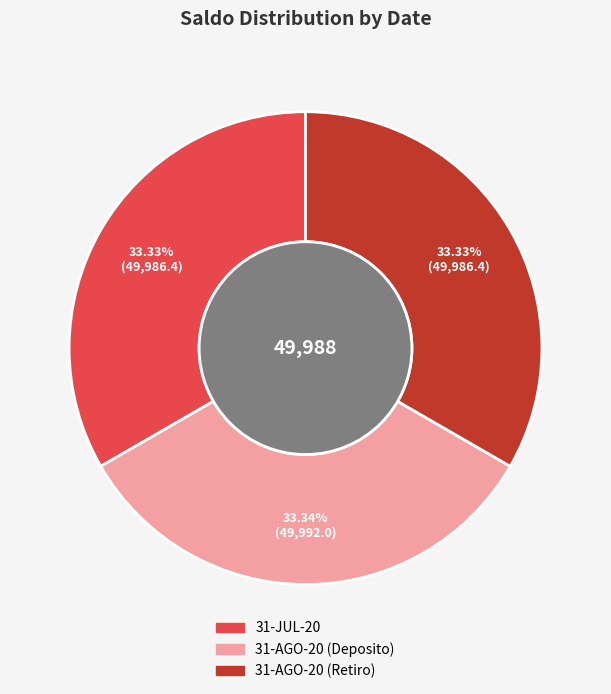

What percentage is NOT represented by 31-AGO-20 (Deposito)?

66.7%